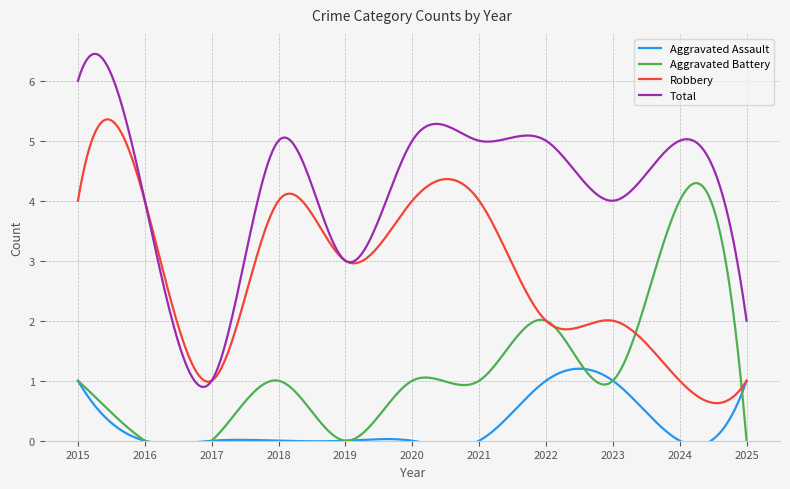

At which label does Robbery first exceed 3?

2015